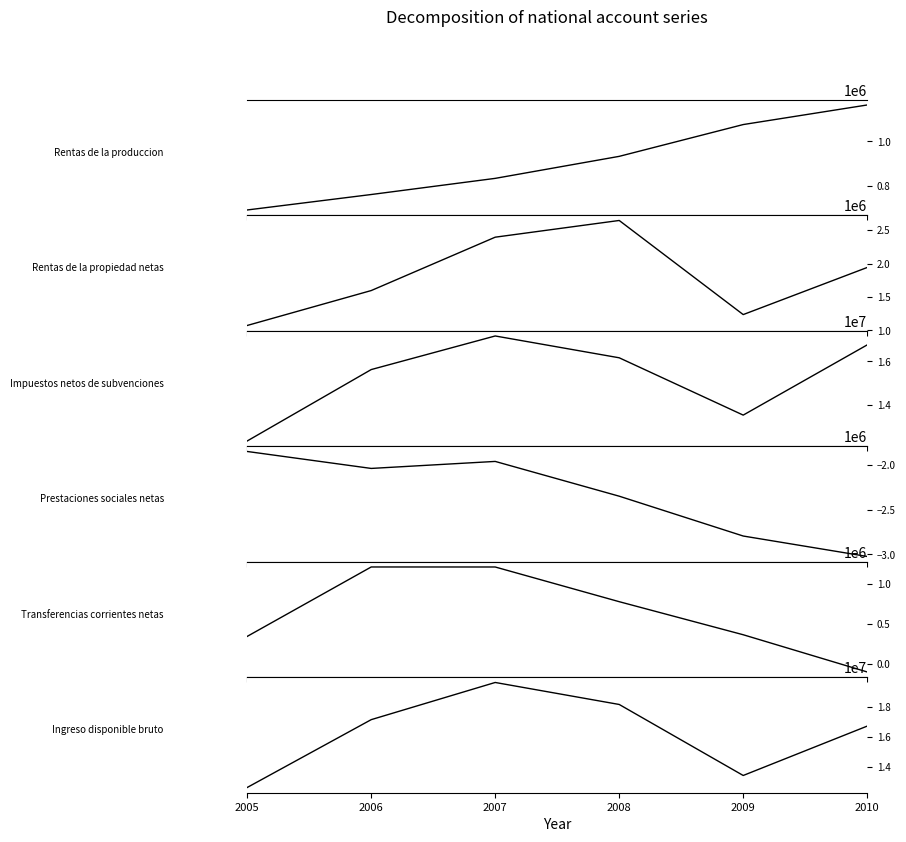

The value of Ingreso disponible bruto at 2008 is 23810710. True or false?

False